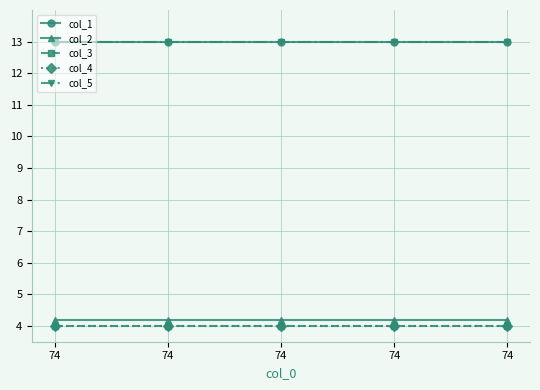

What is the value of the col_3 point at the 1st from the left?

4.0